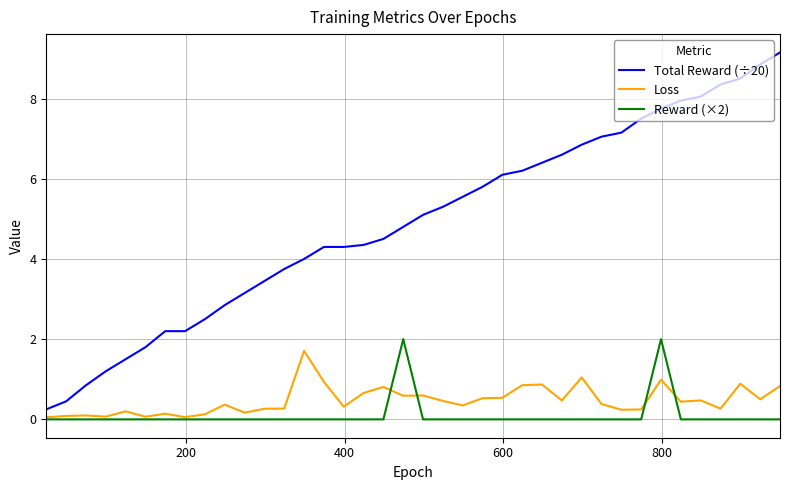

Which series has the largest total across all categories?

Total Reward (÷20)